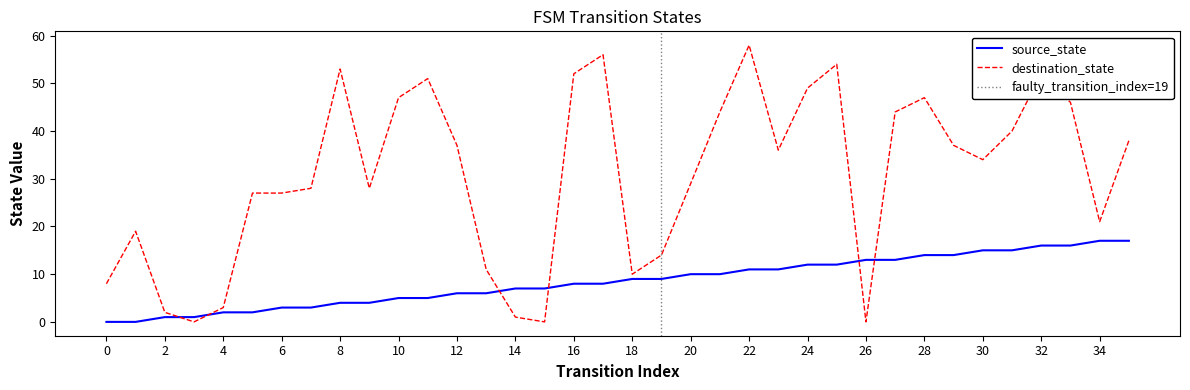

Between which two adjacent categories do destination_state and source_state first intersect?

2 and 3